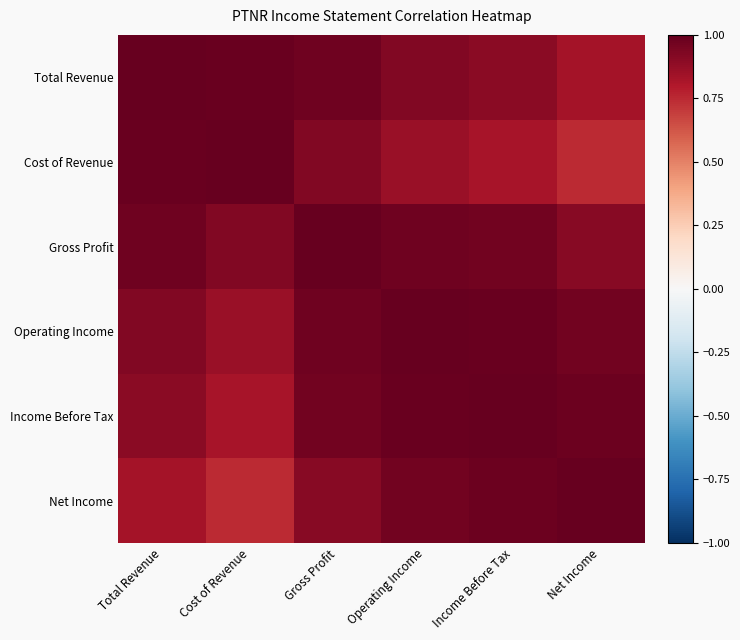

What is the minimum value shown in the chart?

0.7